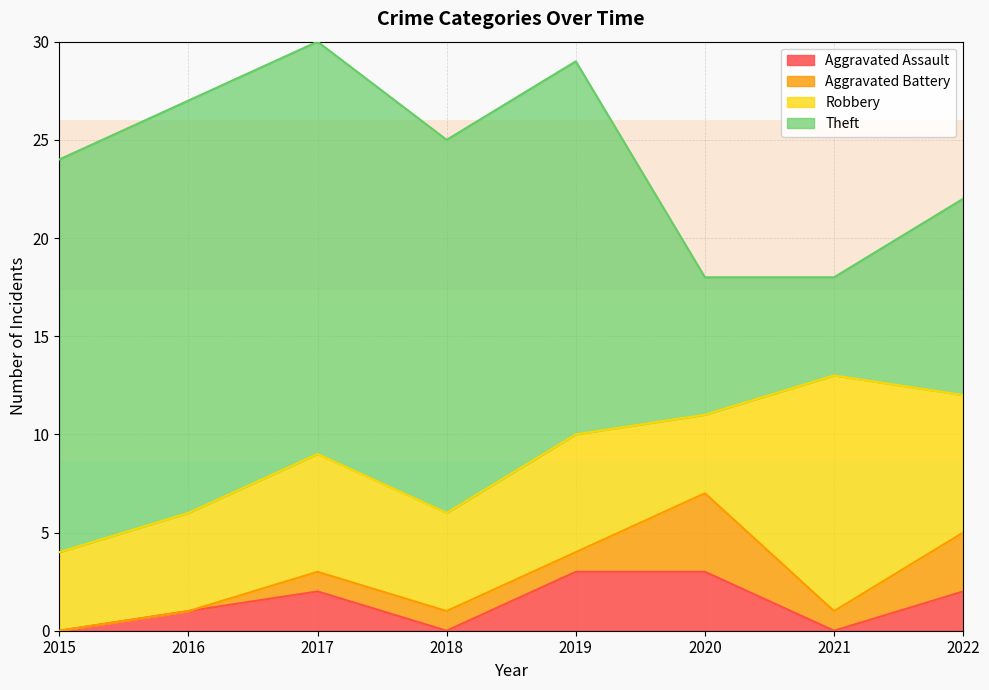

At how many categories does at least one series exceed 17?

5